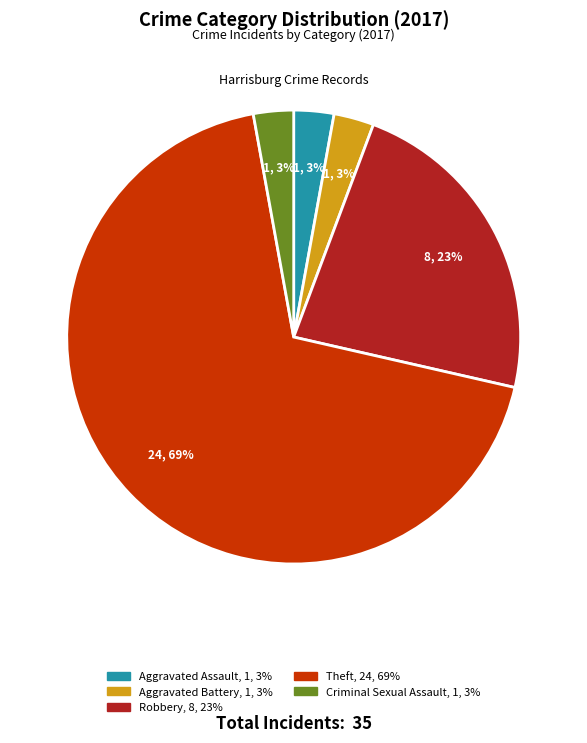

Does any single category account for the majority?

Yes